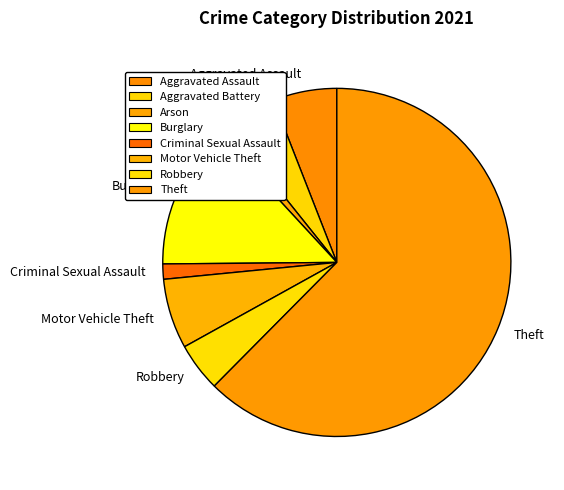

How many slices are in this pie chart?

8